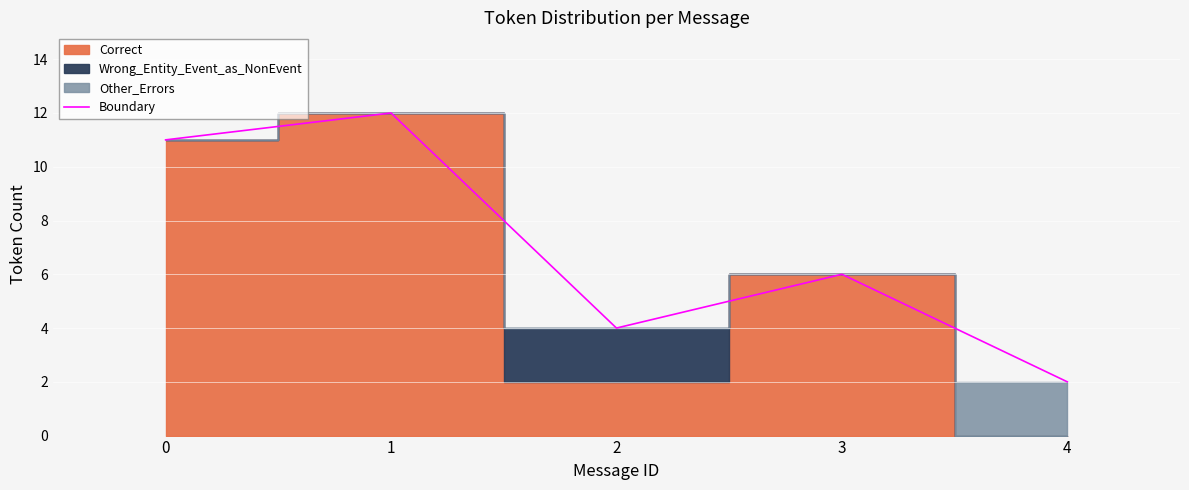

How many interior local valleys (lower than both neighbors) does the data have?

1